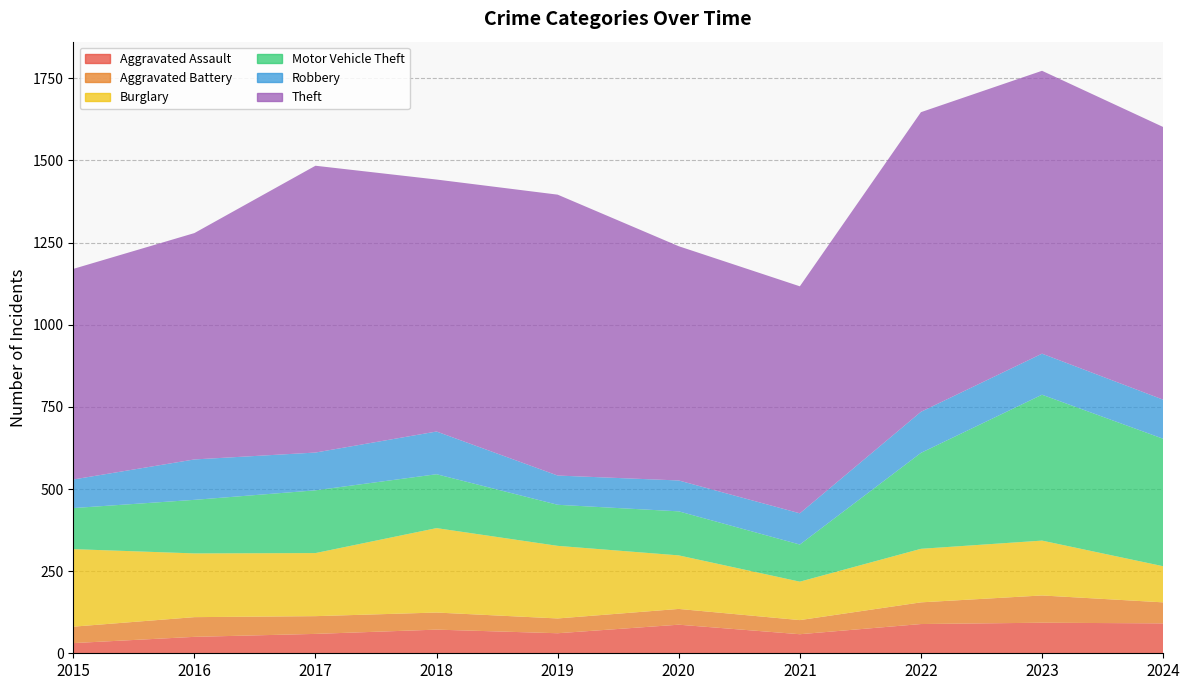

Reading left to right, extract all data points from this chart.

Aggravated Assault: 31	50	59	72	61	87	58	89	93	91
Aggravated Battery: 50	60	54	52	45	48	43	66	83	64
Burglary: 236	194	192	257	221	163	117	163	167	110
Motor Vehicle Theft: 125	163	191	164	125	134	113	292	444	388
Robbery: 87	123	115	130	89	94	95	125	125	119
Theft: 641	689	873	767	855	713	691	912	861	830